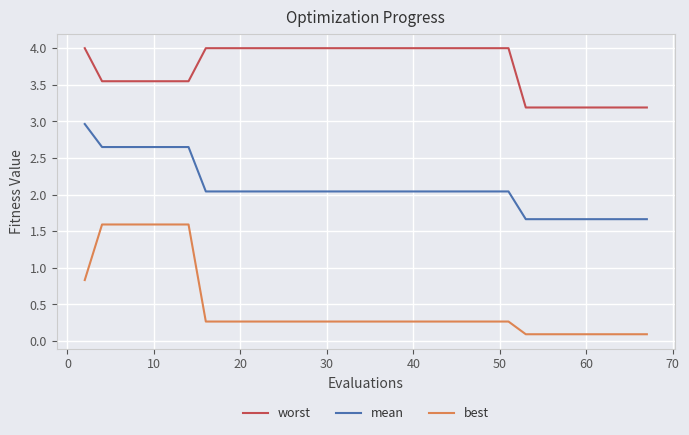

What is the maximum value for best?

1.6